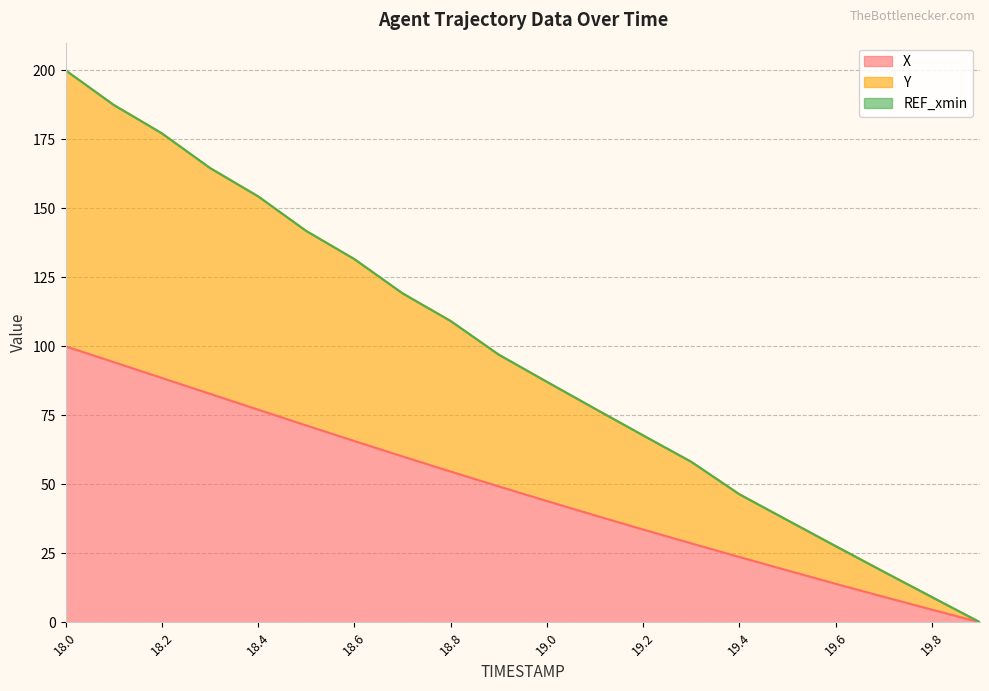

What is the maximum value for X?

100.0